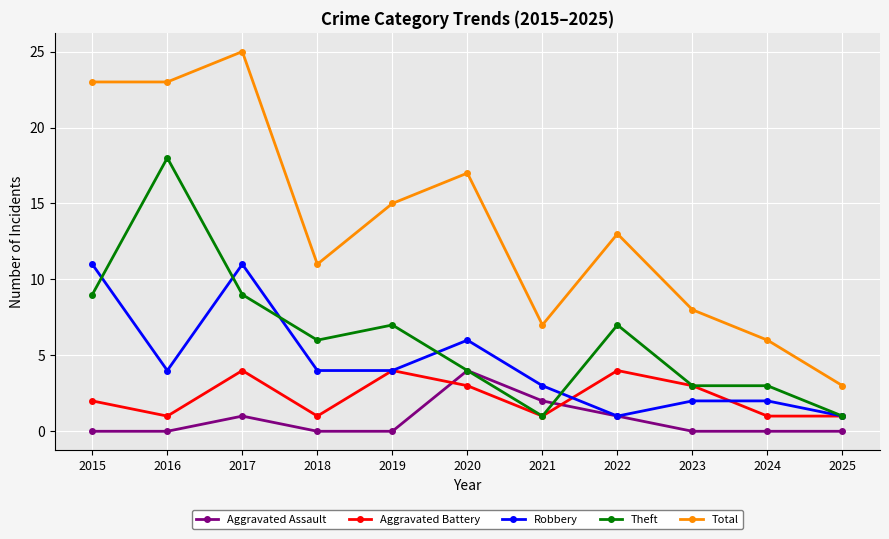

How many data points in Total are less than 13?

5